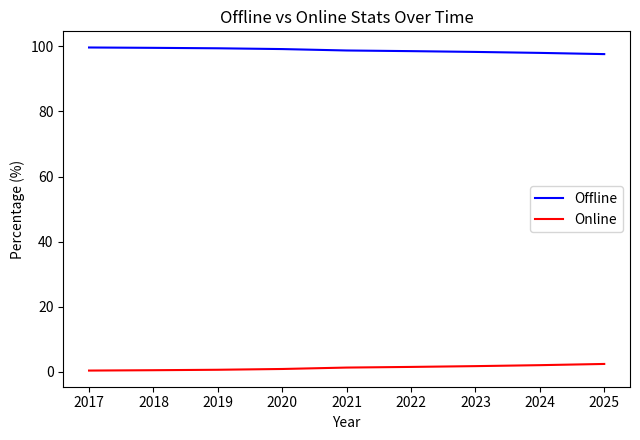

The Online series shows 0.4 at 2018. True or false?

True